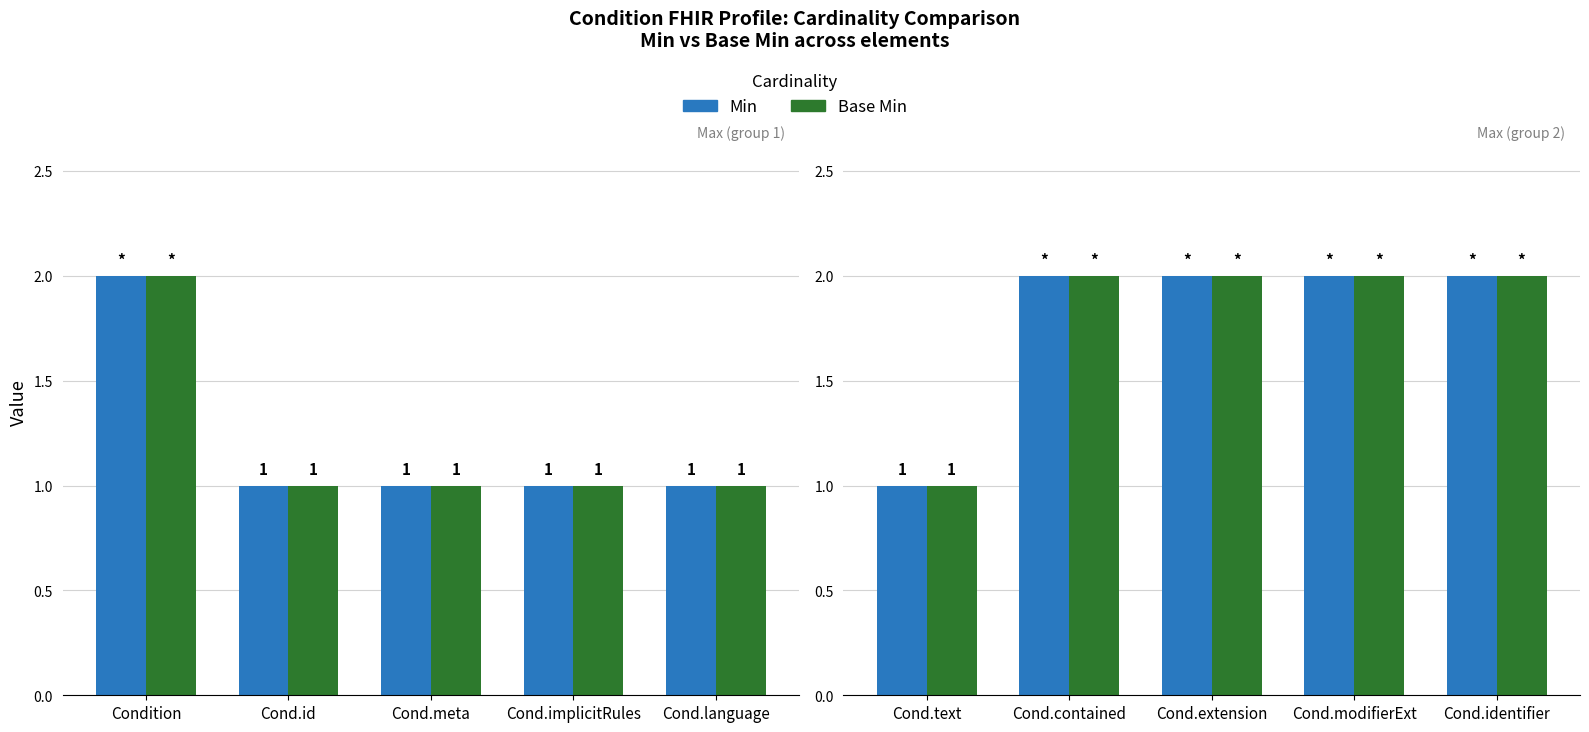

The Min series shows 3 at Cond.extension. True or false?

False